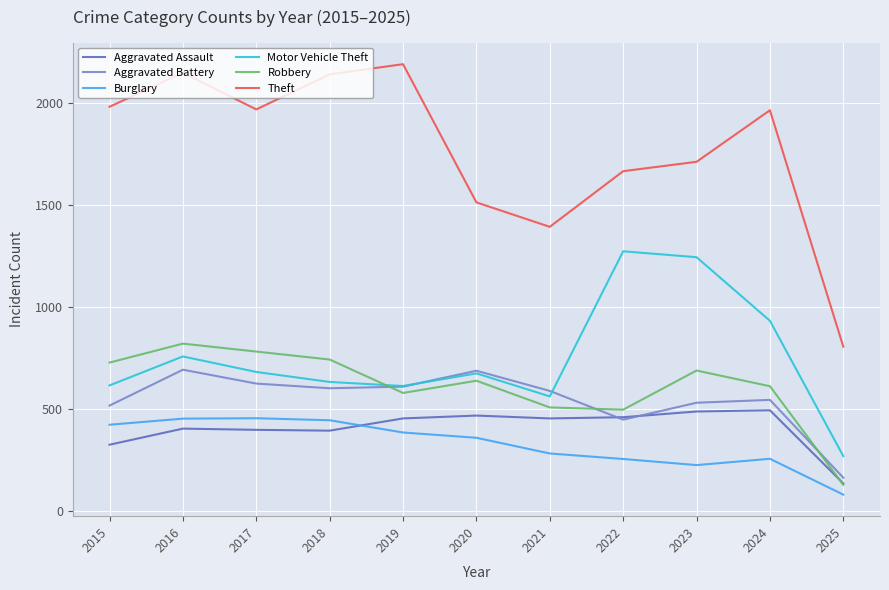

Is the value of Theft at 2016 greater than the value of Aggravated Battery at 2024?

Yes